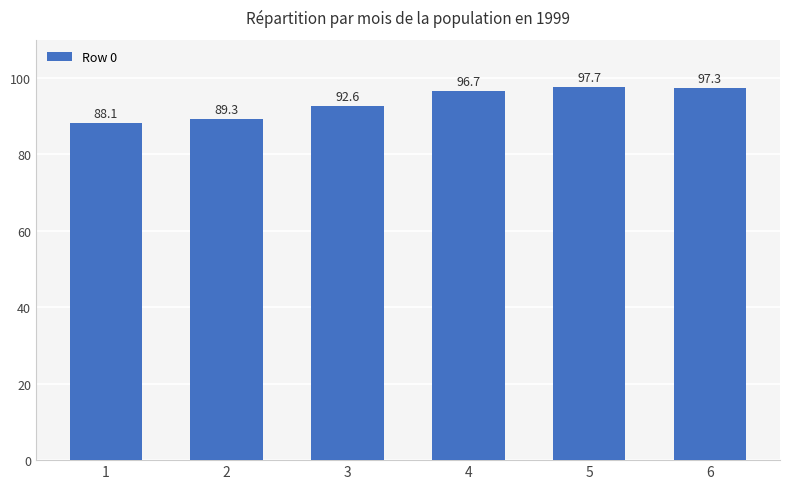

Count the number of categories in the chart.

6